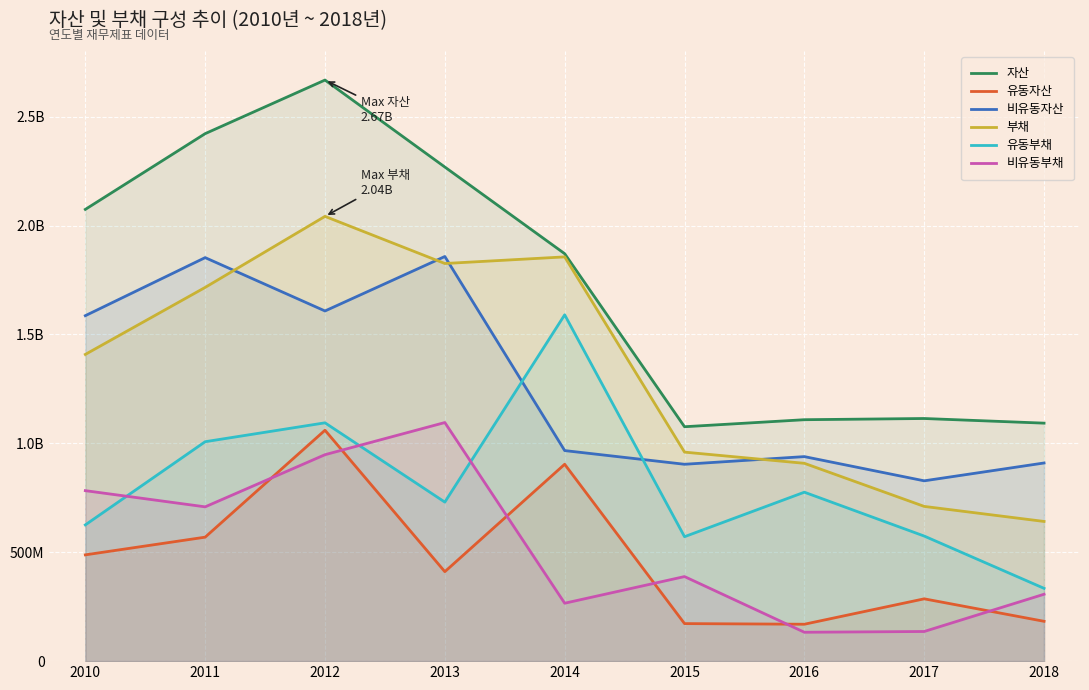

Reading left to right, list all the values displayed in this chart.

자산: 2010=2074228608	2011=2422039404	2012=2668119503	2013=2268734317	2014=1870839105	2015=1076329030	2016=1108563226	2017=1114074439	2018=1092773443
유동자산: 2010=488031275	2011=569247535	2012=1060253312	2013=410802499	2014=904039436	2015=172371230	2016=169456837	2017=286112843	2018=182920834
비유동자산: 2010=1586197333	2011=1852791869	2012=1607866190	2013=1857931818	2014=966799669	2015=903957800	2016=939106389	2017=827961596	2018=909852609
부채: 2010=1408380097	2011=1716011334	2012=2042220559	2013=1825784750	2014=1856194536	2015=959713989	2016=908361397	2017=710473987	2018=641403855
유동부채: 2010=625576722	2011=1007541830	2012=1094286584	2013=730224325	2014=1590223297	2015=571441208	2016=775717173	2017=574332220	2018=334245053
비유동부채: 2010=782803375	2011=708469504	2012=947933975	2013=1095560425	2014=265971239	2015=388272781	2016=132644224	2017=136141767	2018=307158802